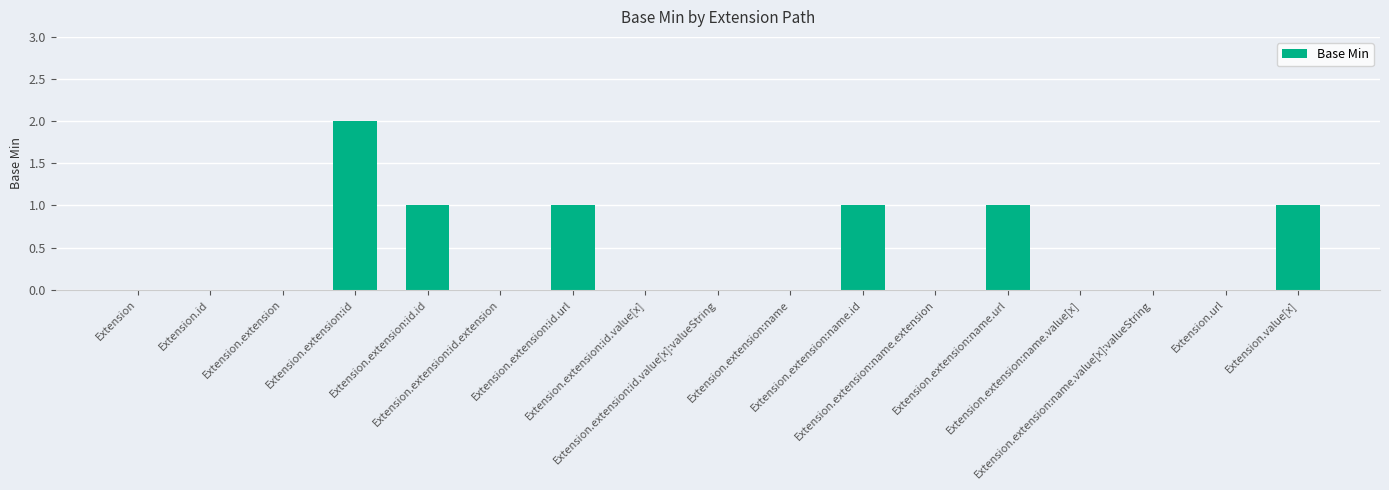

How many series are shown in this chart?

1